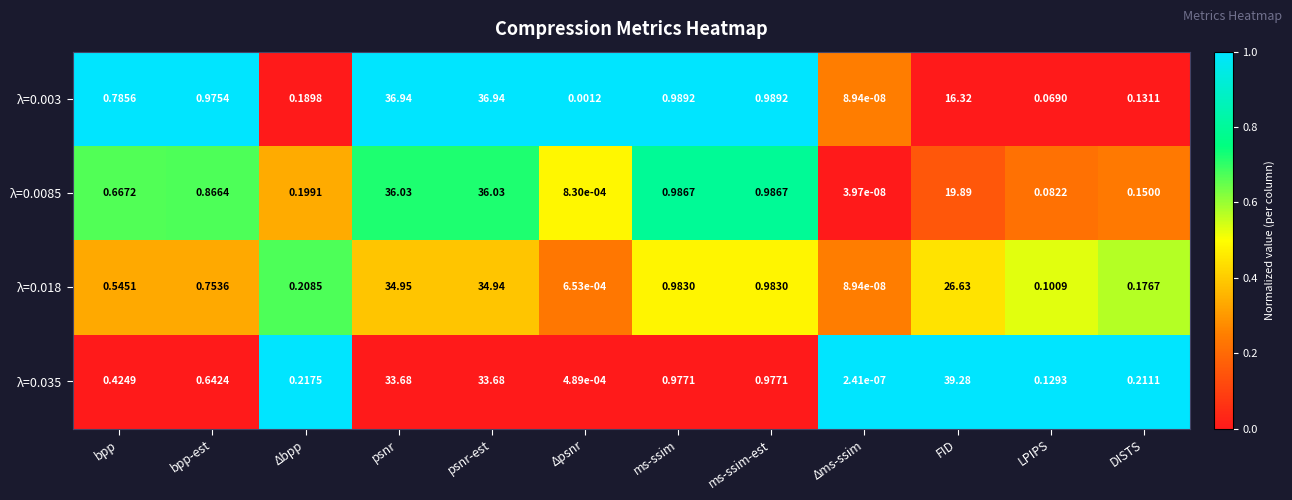

At which category is the sum across all series the highest?

psnr